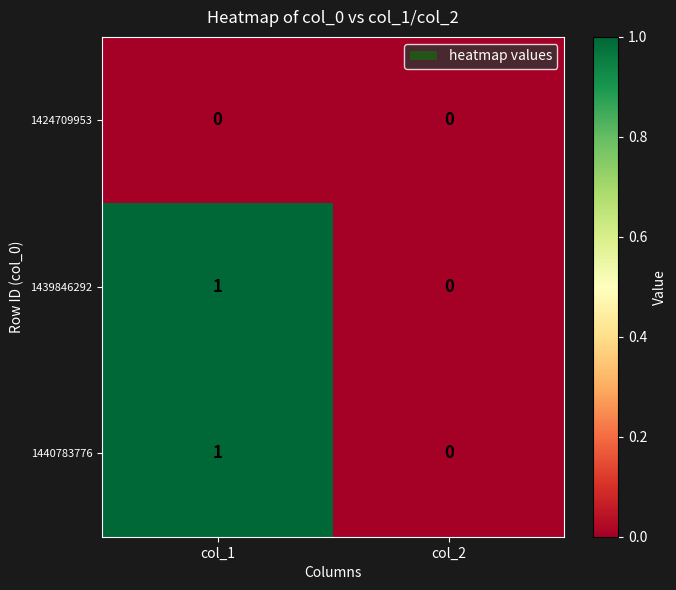

The 1439846292 series shows 0 at col_2. True or false?

True